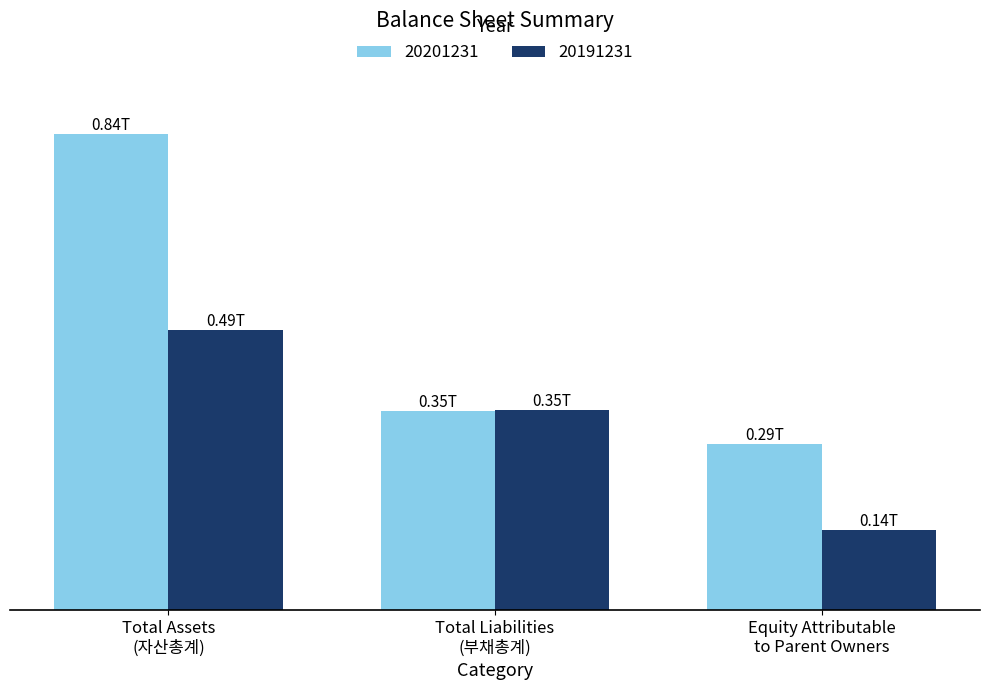

Where is 20191231 nearest to the value 317416142201?

Total Liabilities
(부채총계)